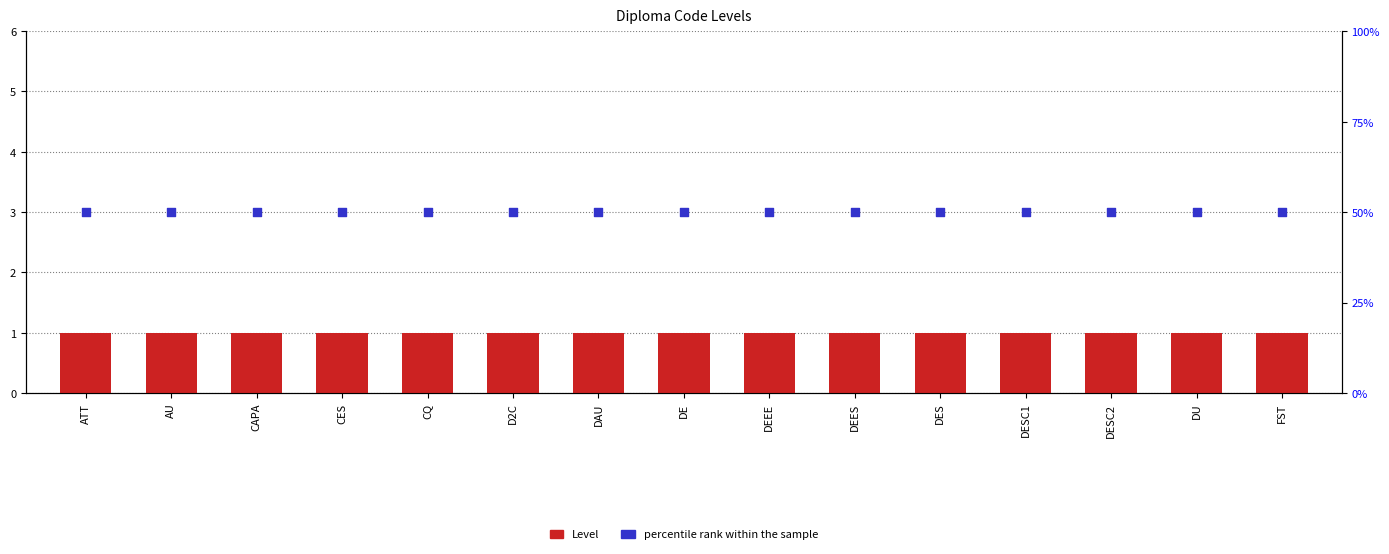

Which series has the largest total across all categories?

percentile rank within the sample